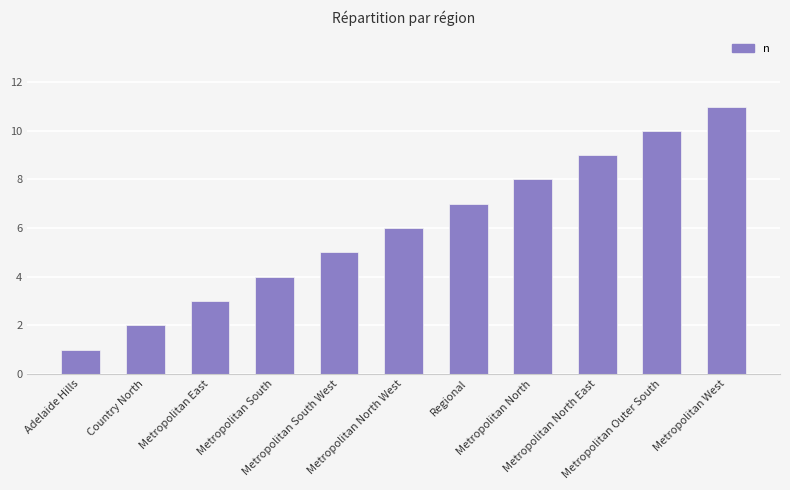

Count the values in the range 3 to 9.

7